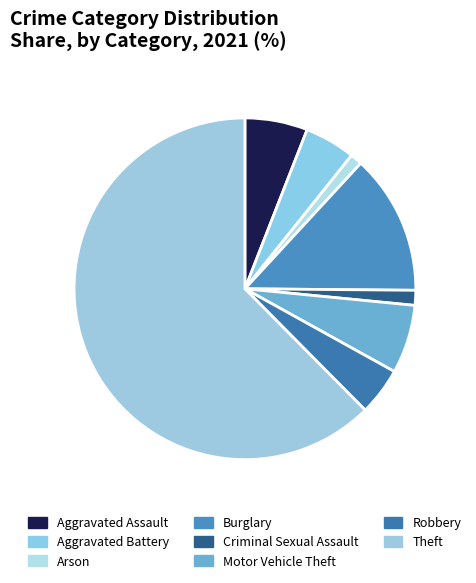

Which slice is the smallest?

Arson